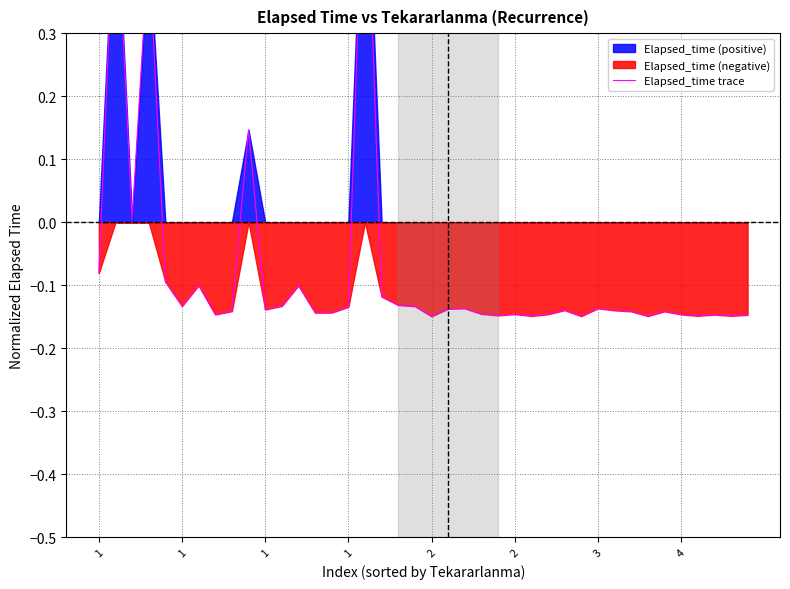

Does the chart display data point markers on the line(s)?

No